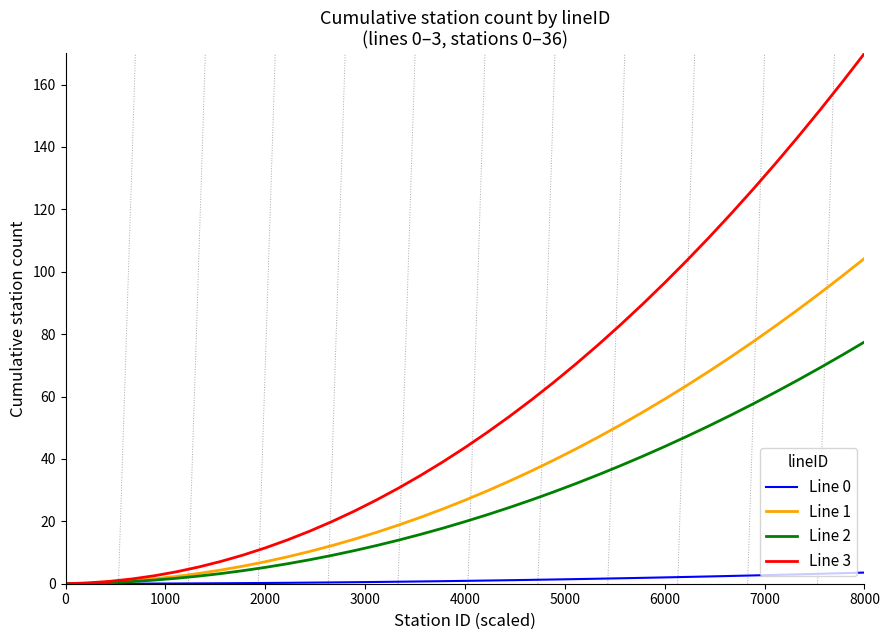

Which series has the largest range (max minus min)?

Line 3